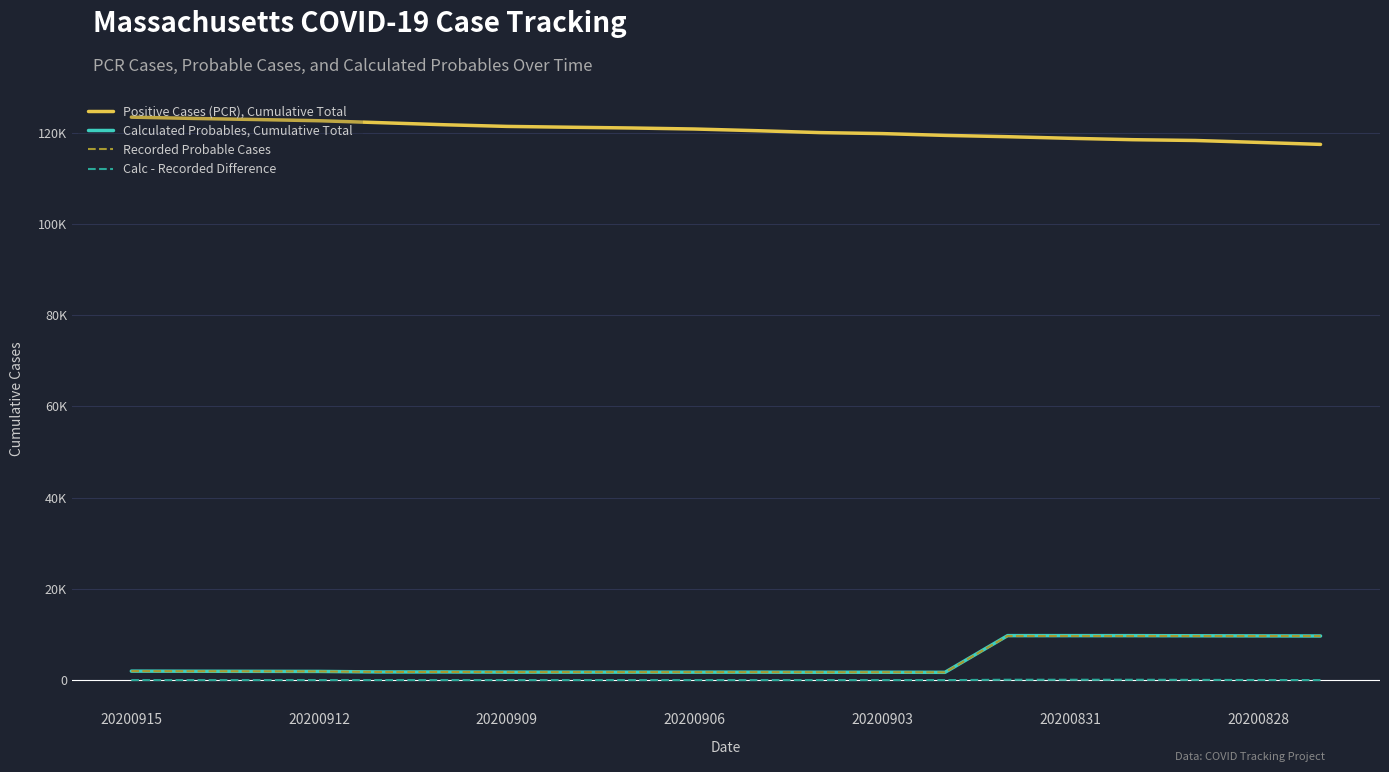

Is this an area chart (filled region under the line)?

No